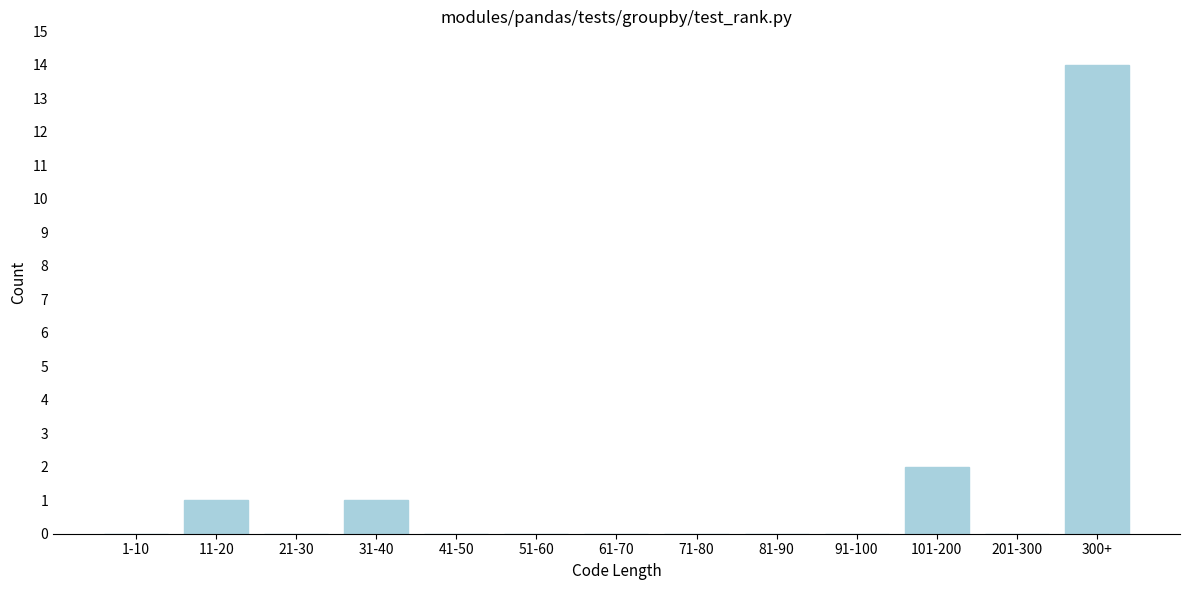

Reading left to right, what are all the values shown in this chart?

1-10=0	11-20=1	21-30=0	31-40=1	41-50=0	51-60=0	61-70=0	71-80=0	81-90=0	91-100=0	101-200=2	201-300=0	300+=14